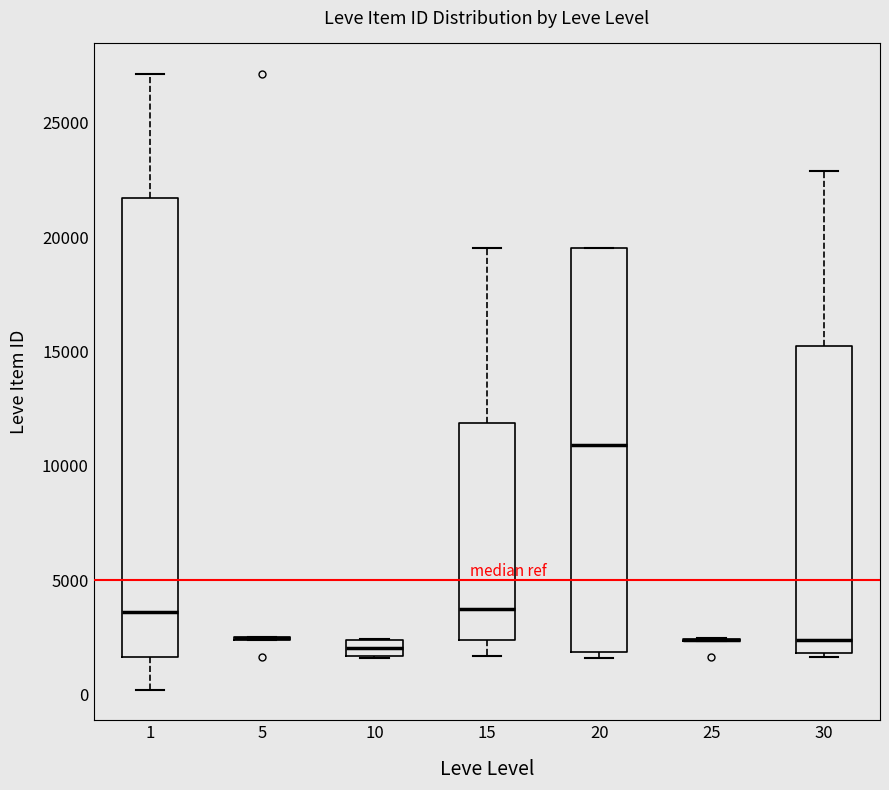

Which box is the tallest, from its lower edge to its upper edge?

1